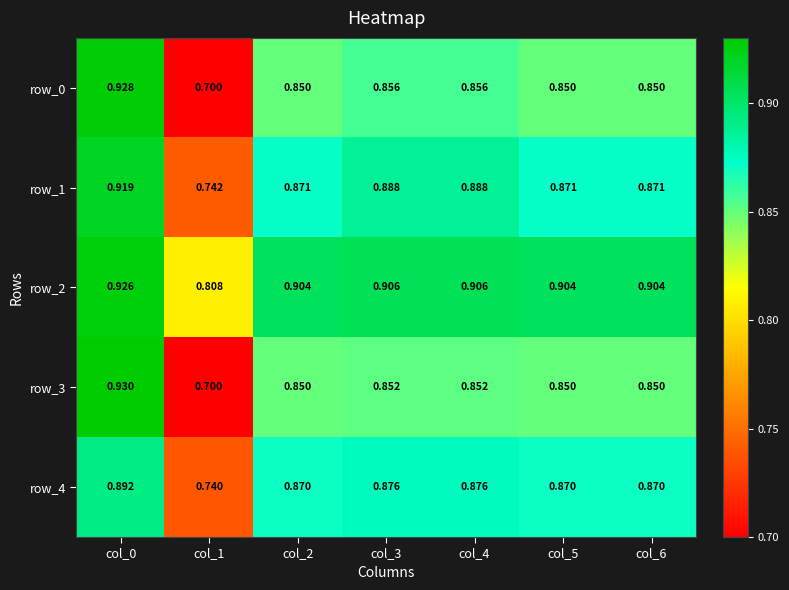

How many series are shown in this chart?

5